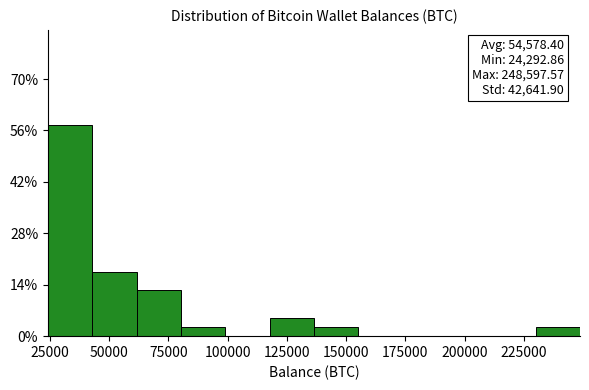

Read against the x-axis, roughly where is the centre of the tallest bar?

35000